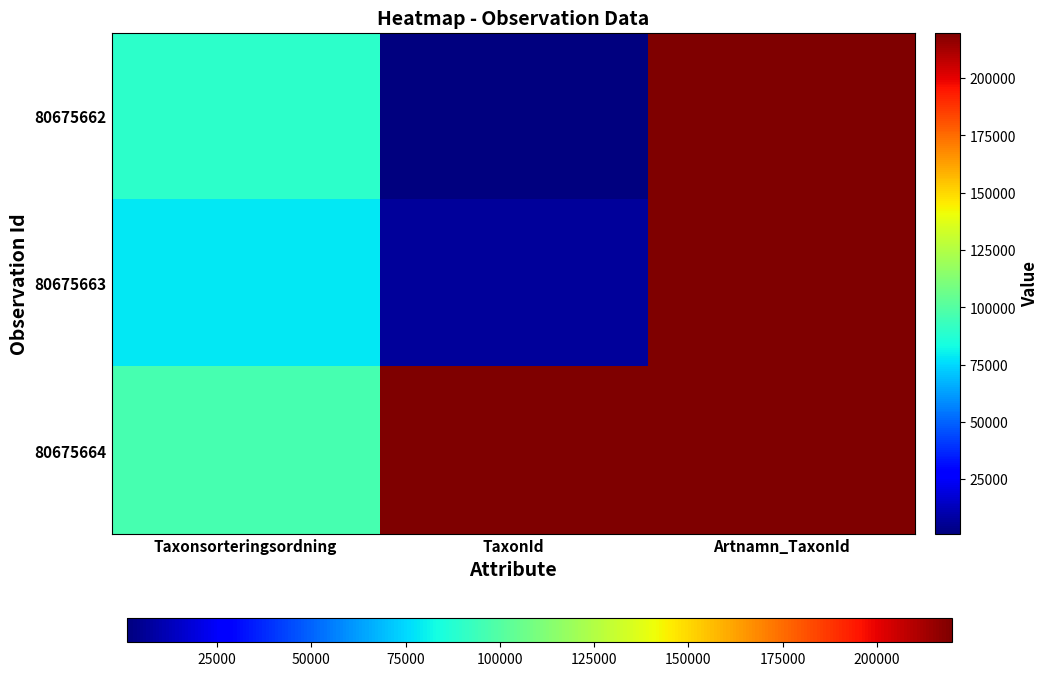

Which has a higher value, TaxonId or Artnamn_TaxonId?

Artnamn_TaxonId